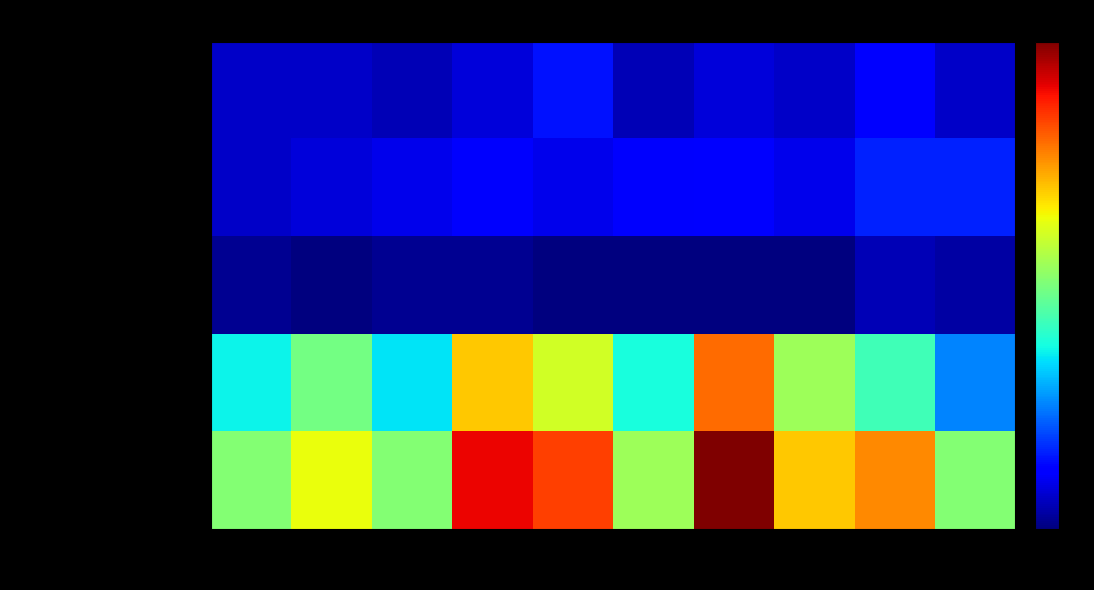

What is the total value across all series at 2015?

64